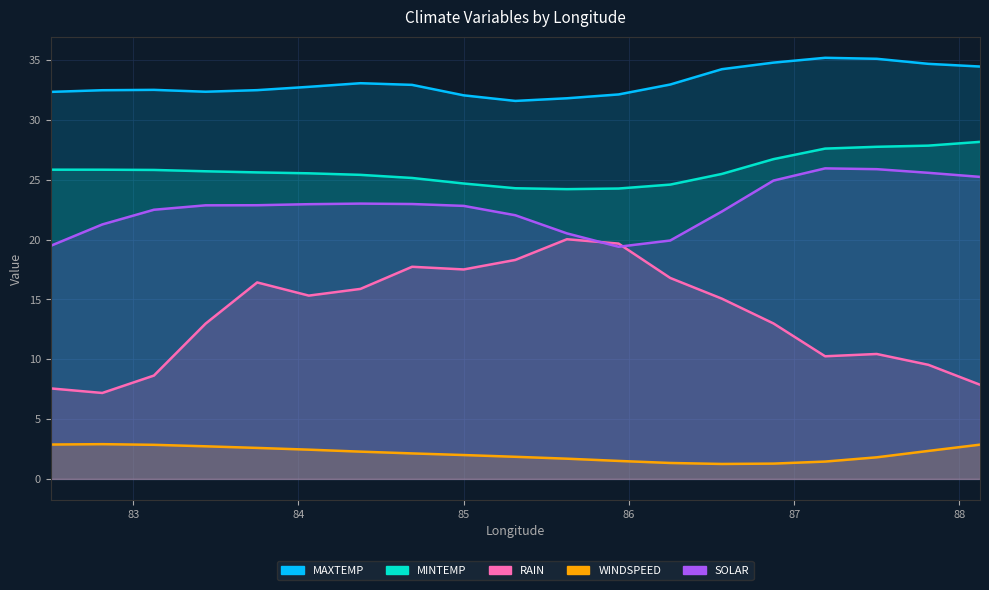

Does the chart have visible grid lines?

Yes